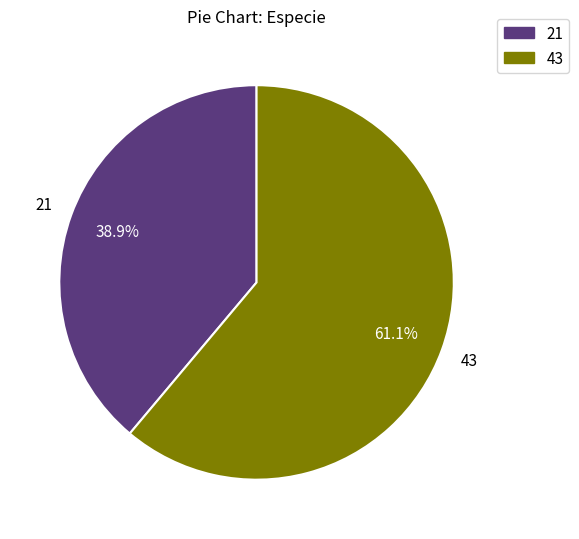

Is it true that 21 is 39% of the pie?

True